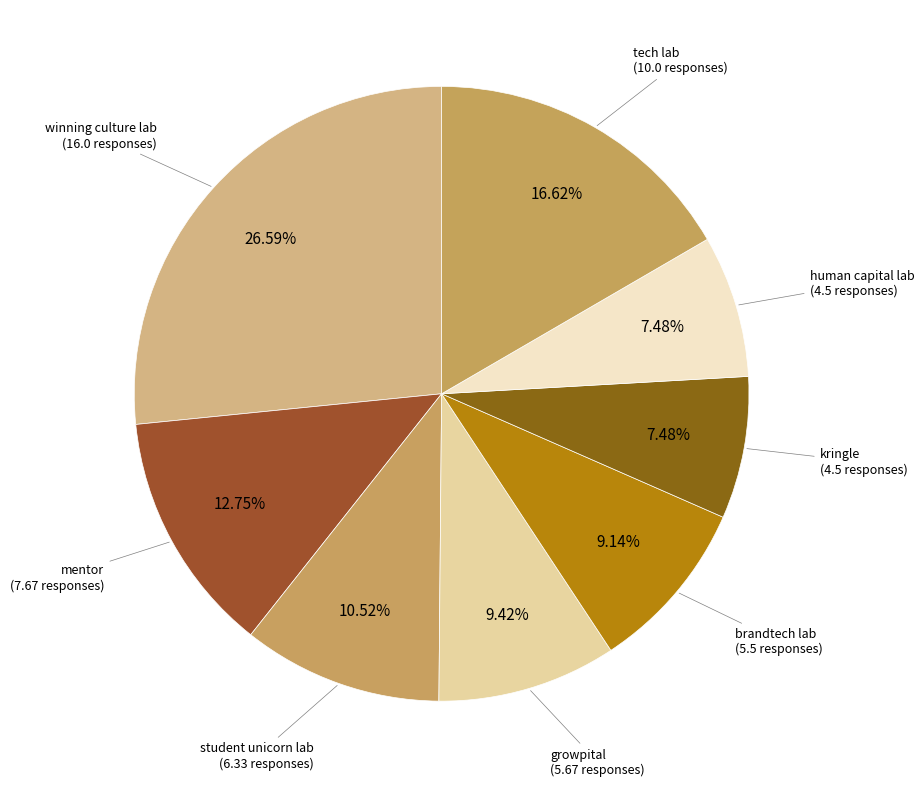

How many slices are in this pie chart?

8